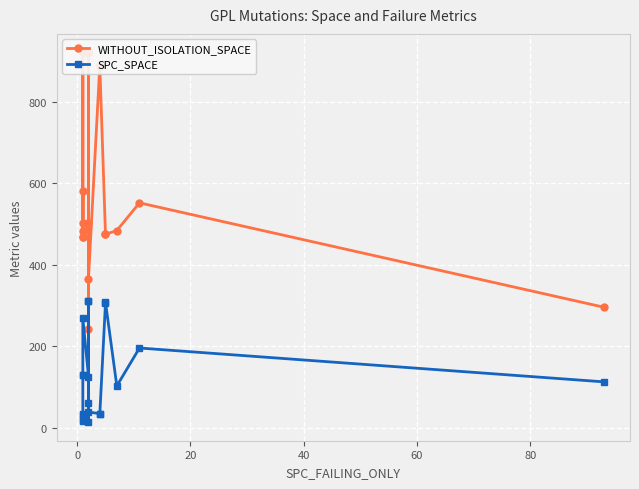

What is the difference between the maximum and second lowest values in the SPC_SPACE series?

293